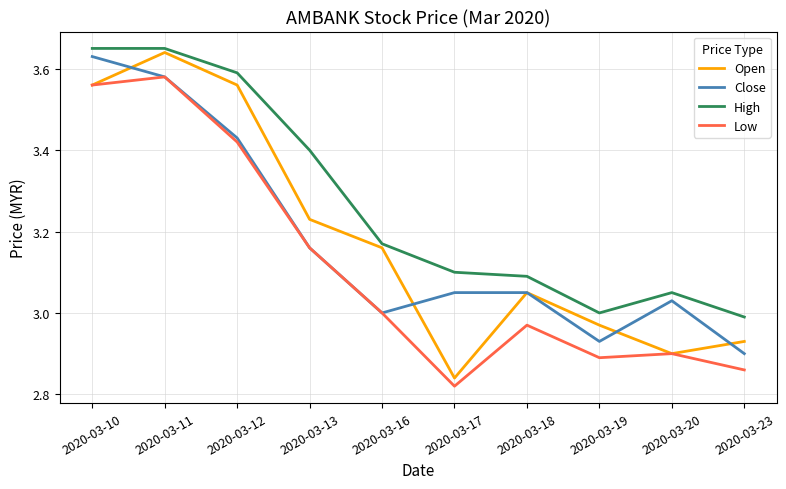

True or false: High and Close intersect in this chart.

False